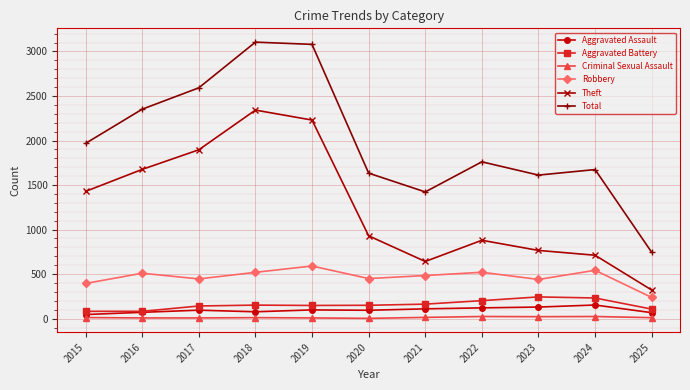

What is the difference between the Robbery values at 2023 and 2022?

81